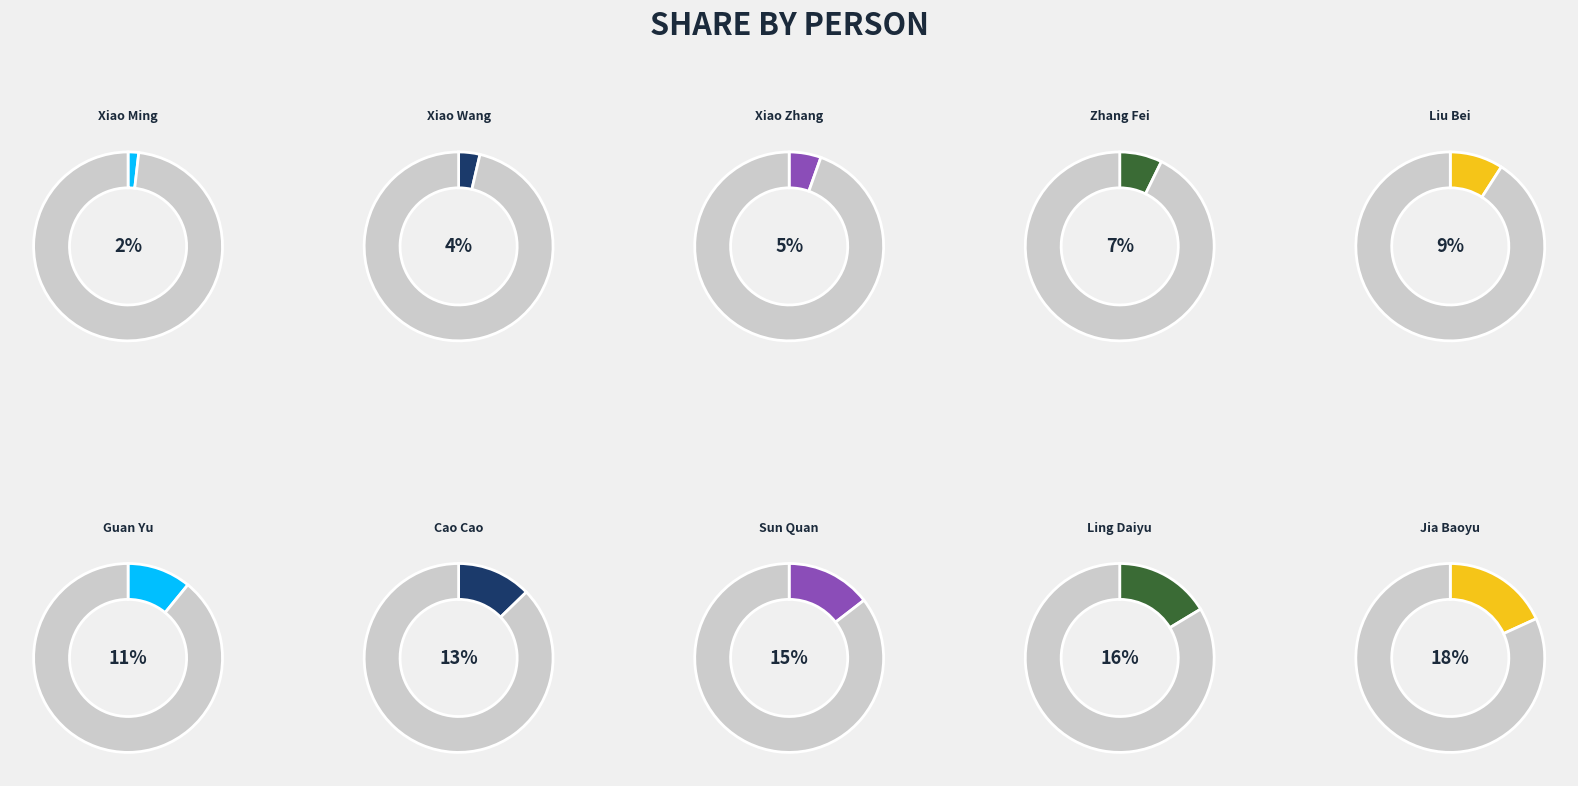

What percentage is the Cao Cao slice, to the nearest percent?

13%